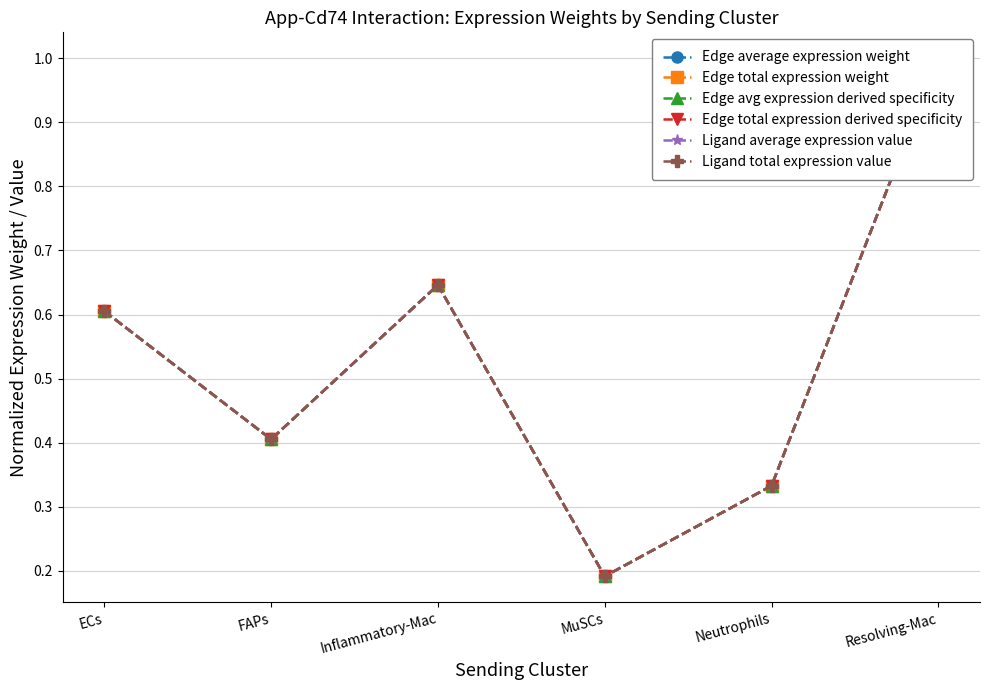

Is this an area chart (filled region under the line)?

No